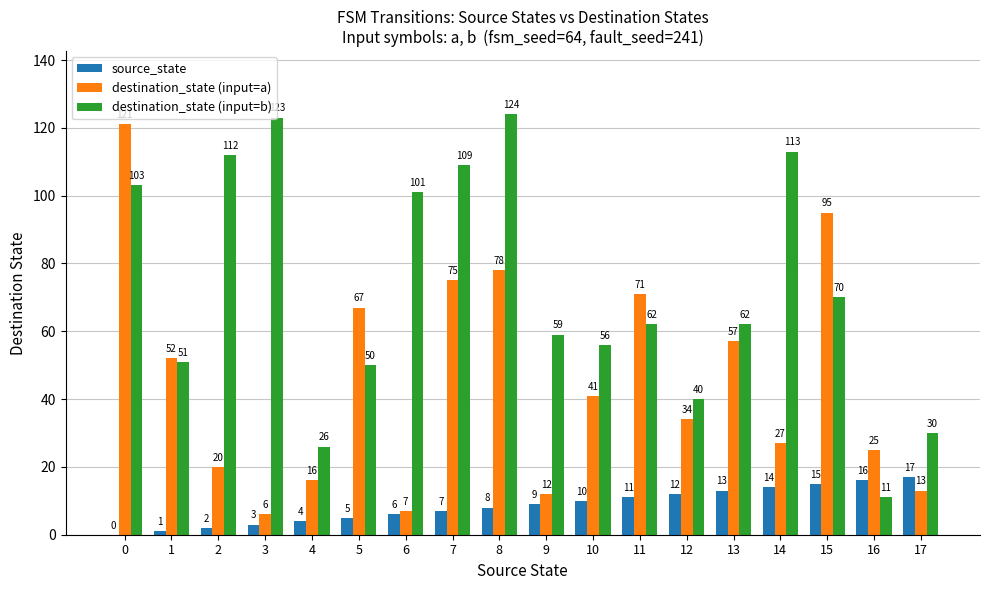

What are all the series names shown in the legend?

source_state, destination_state (input=a), destination_state (input=b)